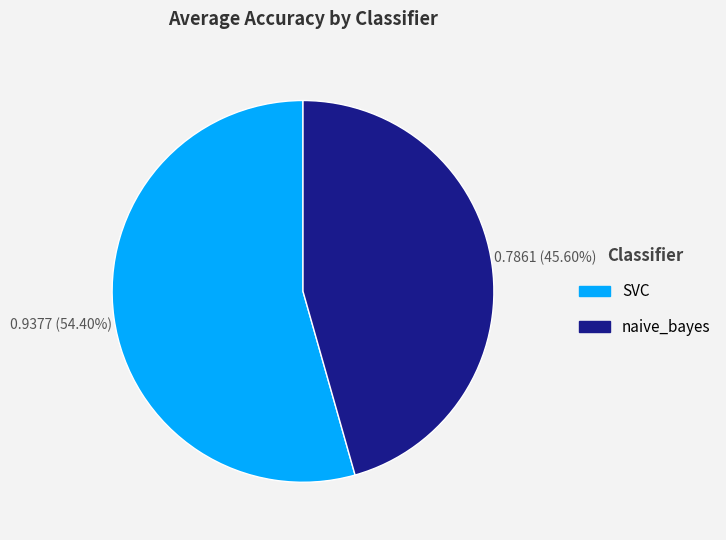

Between SVC and naive_bayes, which is larger?

SVC